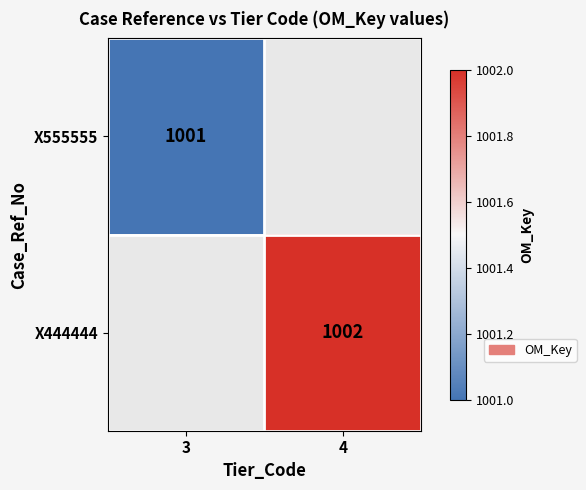

Which category has the highest value across all series?

4